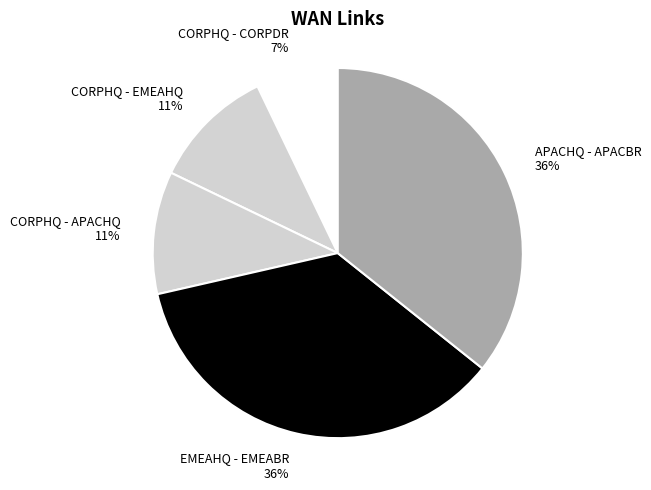

Does CORPHQ - CORPDR account for over 50% of the chart?

No